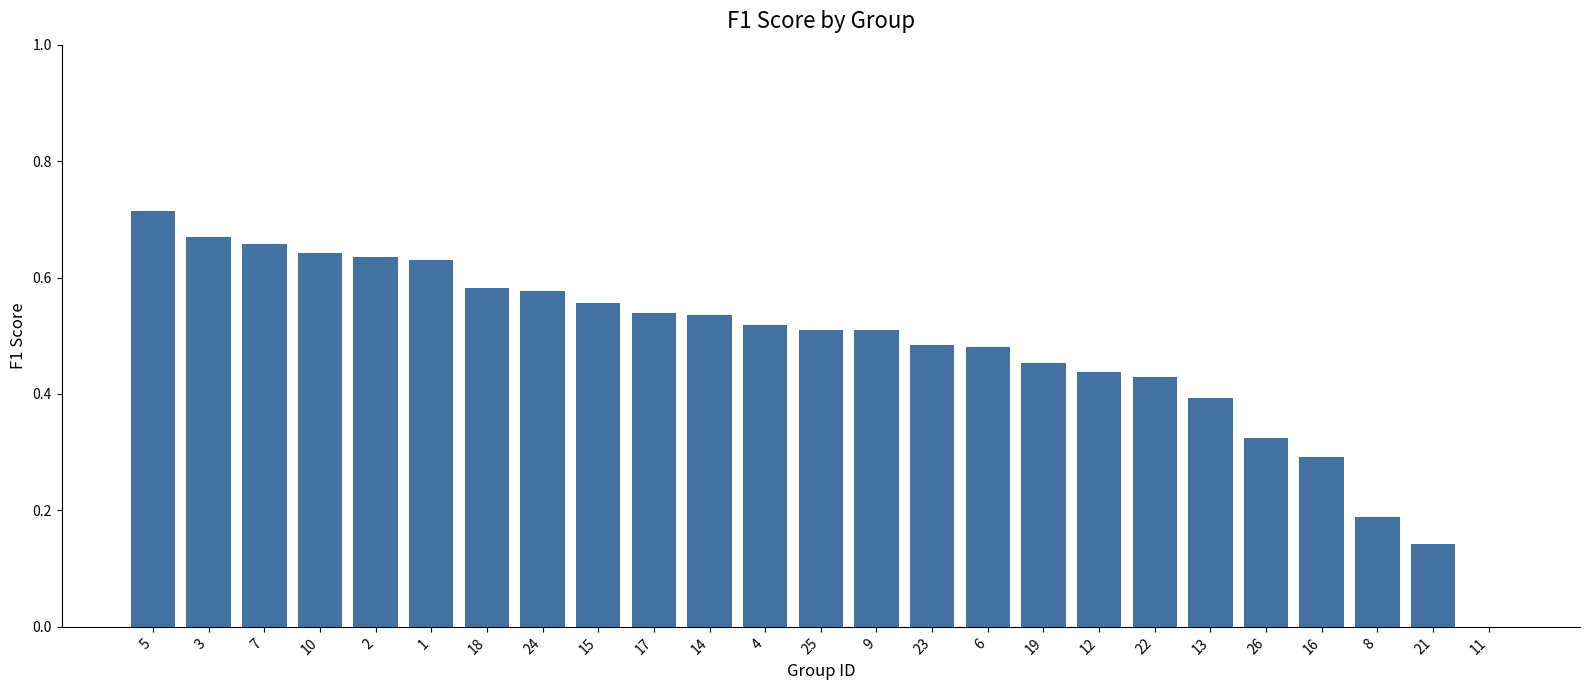

Are the bars horizontal?

No